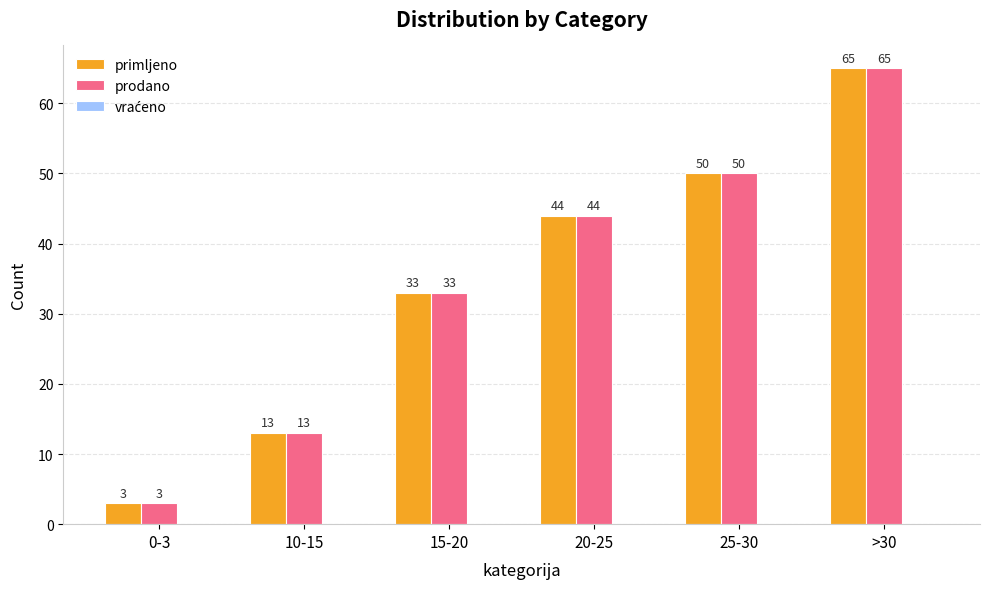

What is the spread (max minus min) of values at 15-20?

0